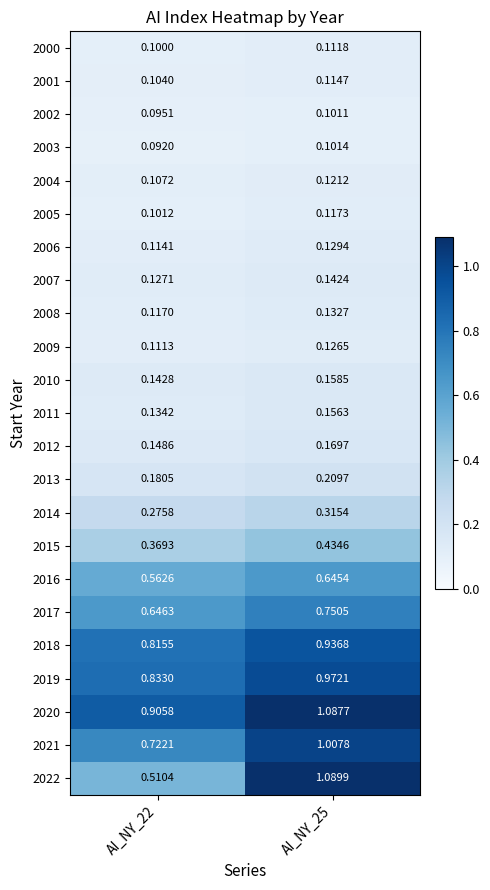

Is the value of 2021 at AI_NY_22 greater than the value of 2003 at AI_NY_22?

Yes